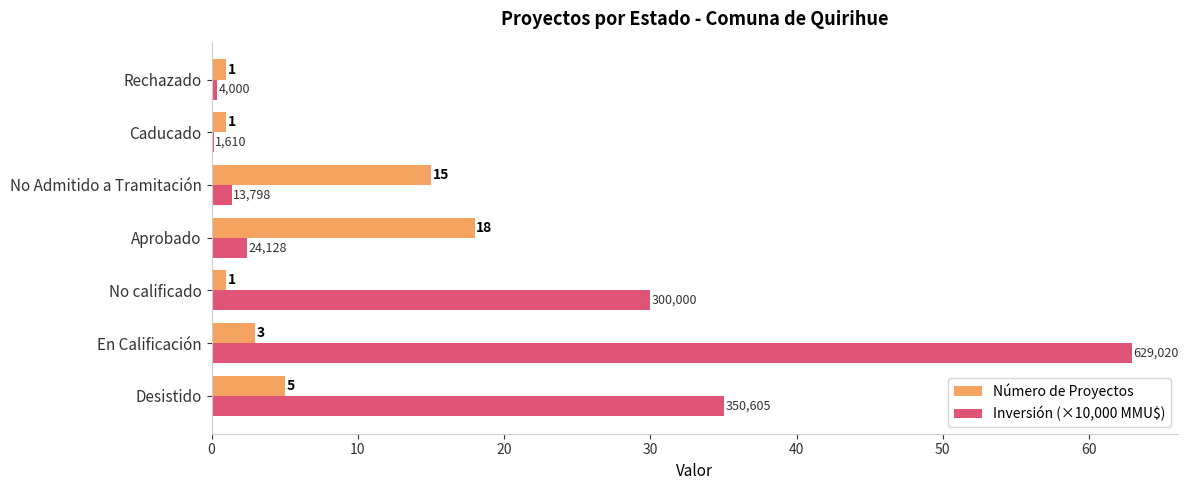

Where is Inversión (×10,000 MMU$) nearest to the value 31?

No calificado